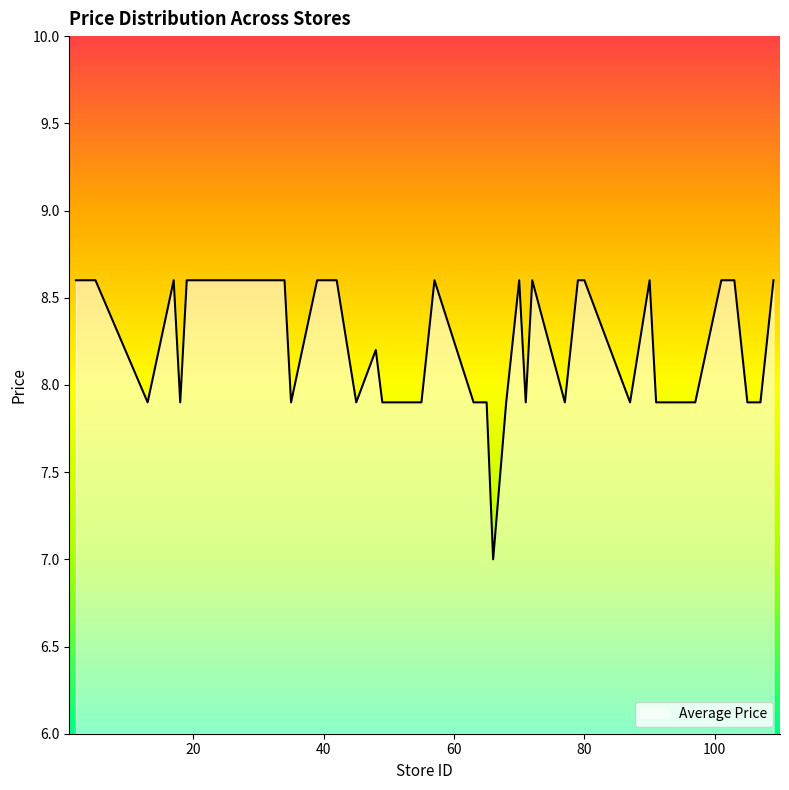

What is the difference between the maximum and minimum values?

1.6